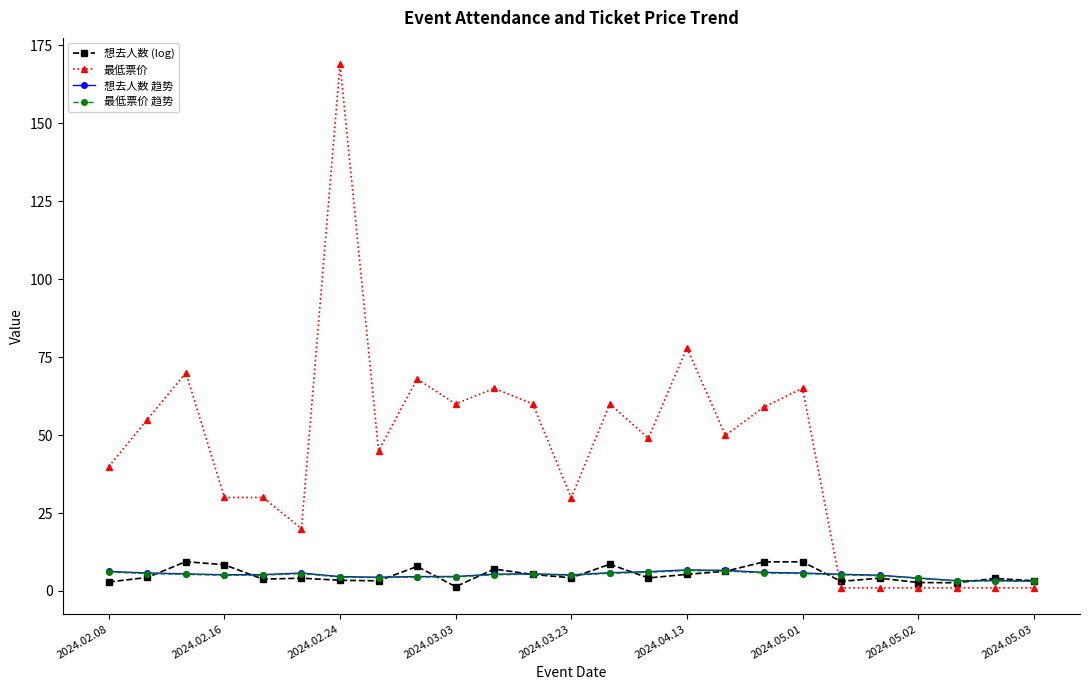

How many intersections are there between 最低票价 and 想去人数 趋势?

1